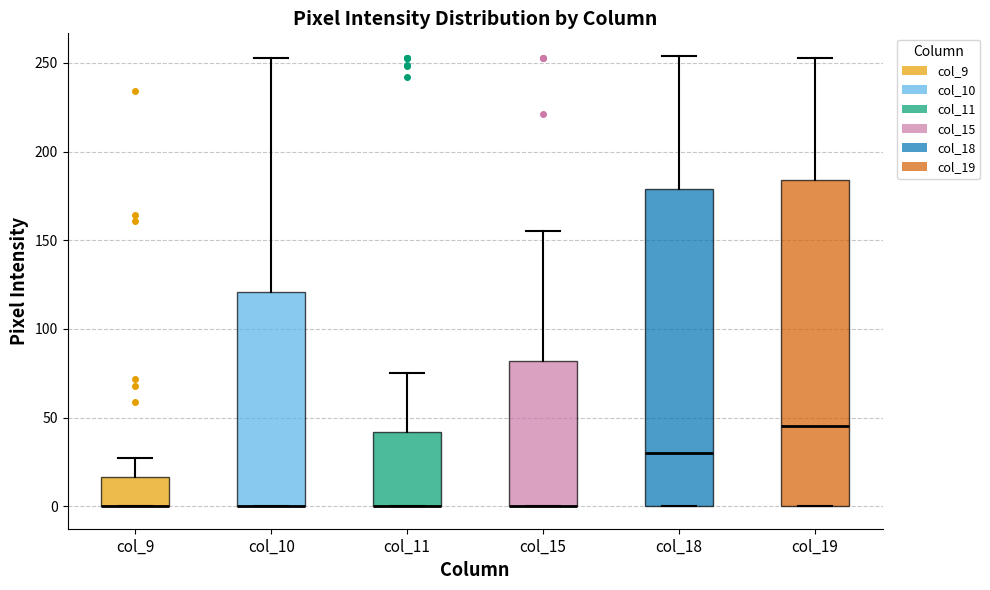

Reading left to right, transcribe this box plot: for each box, give where its median line is, the range the box spans, and where its two whiskers end, as read against the y-axis. The values are not printed on the chart, so give them approximately, as read against the axis.

col_9: median 0 (drawn on the box's lower edge), box 0 to 15, whiskers 0 to 25
col_10: median 0 (drawn on the box's lower edge), box 0 to 120, whiskers 0 to 255
col_11: median 0 (drawn on the box's lower edge), box 0 to 40, whiskers 0 to 75
col_15: median 0 (drawn on the box's lower edge), box 0 to 80, whiskers 0 to 155
col_18: median 30, box 0 to 180, whiskers 0 to 255
col_19: median 45, box 0 to 185, whiskers 0 to 255